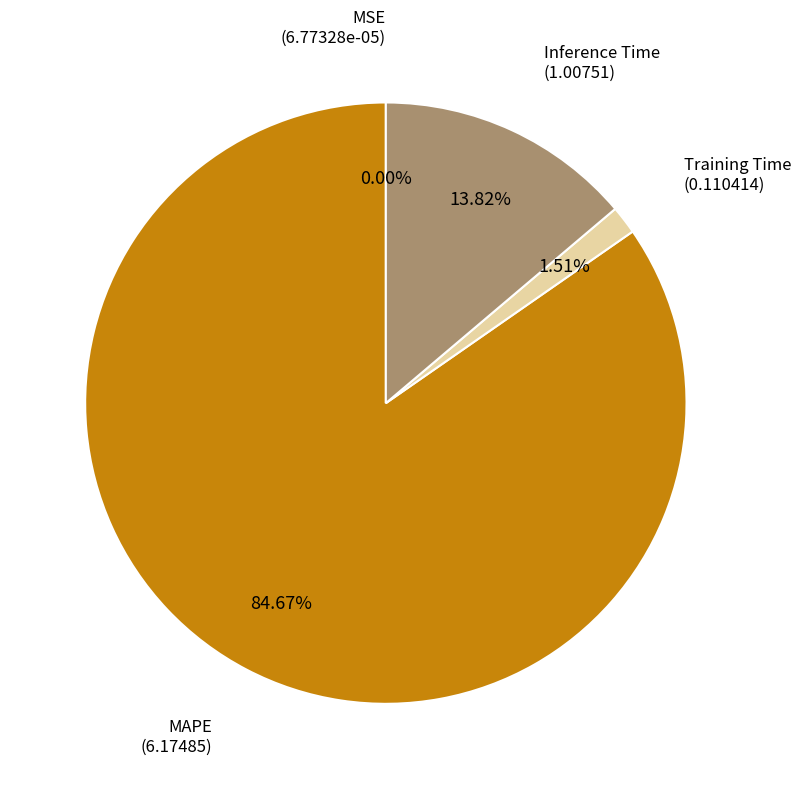

Which slice represents more than half of the pie?

MAPE